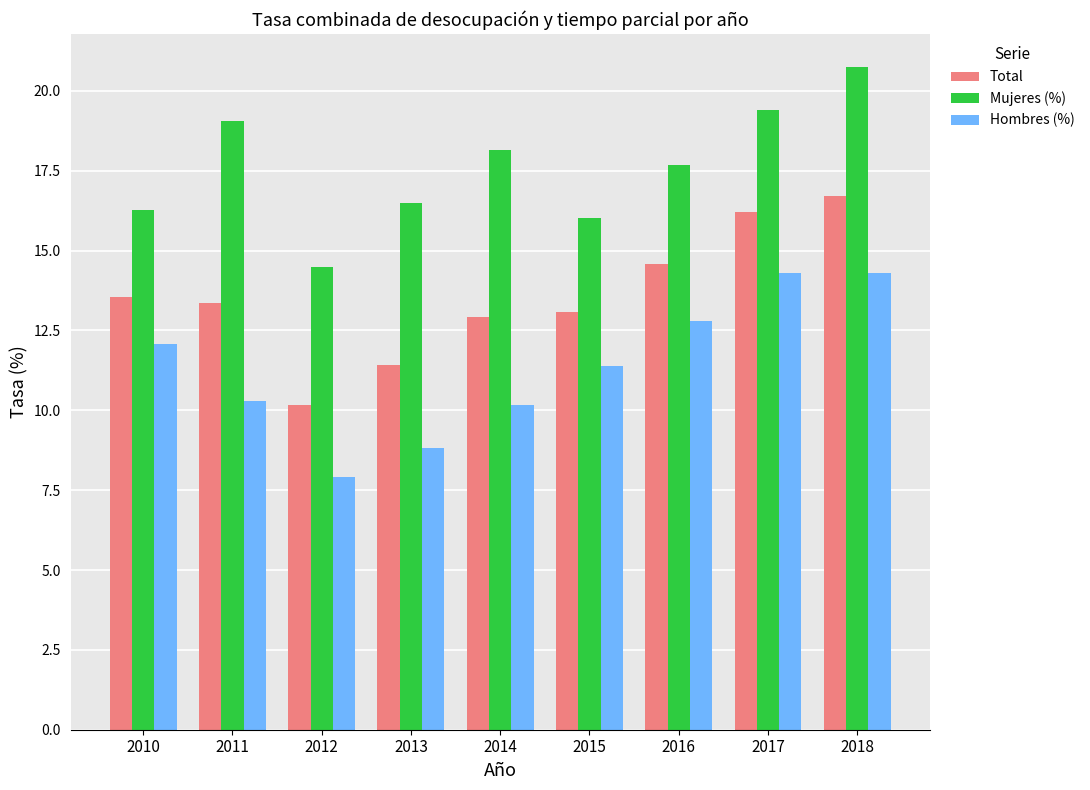

Which label corresponds to the largest value in the chart?

2018